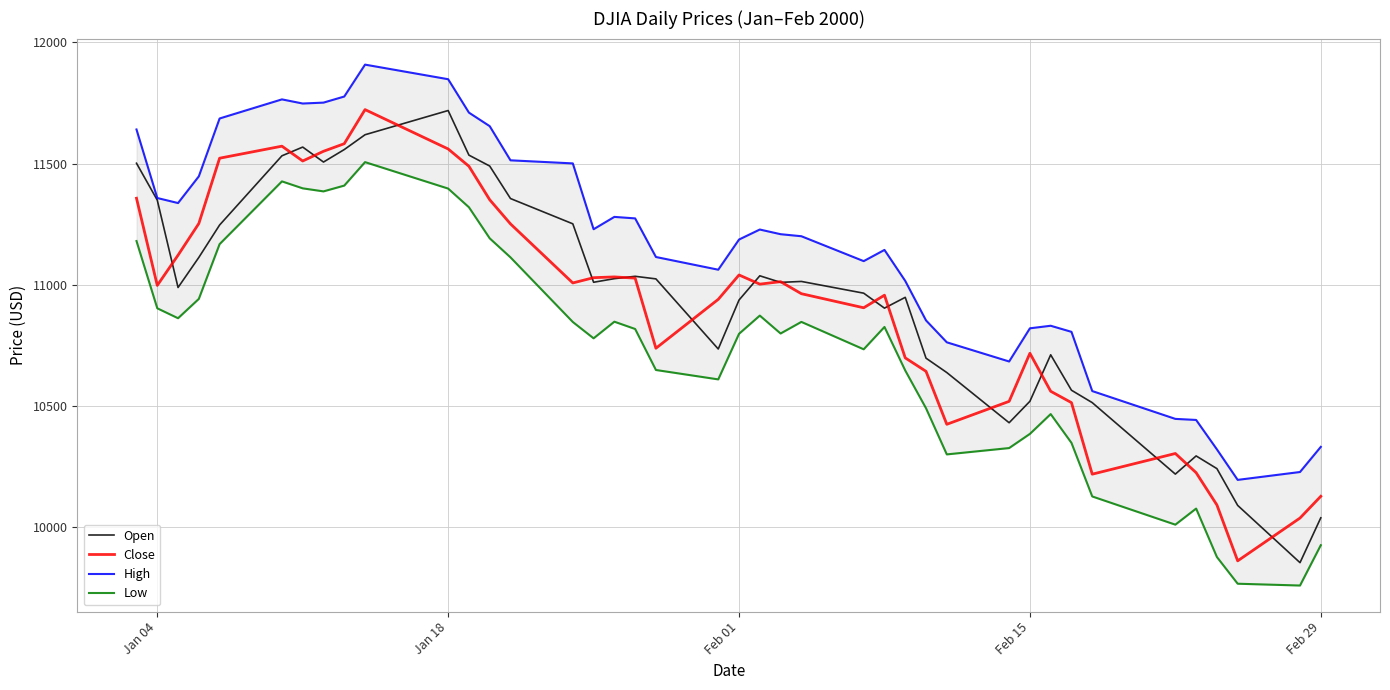

How many times do Open and Close cross each other?

17